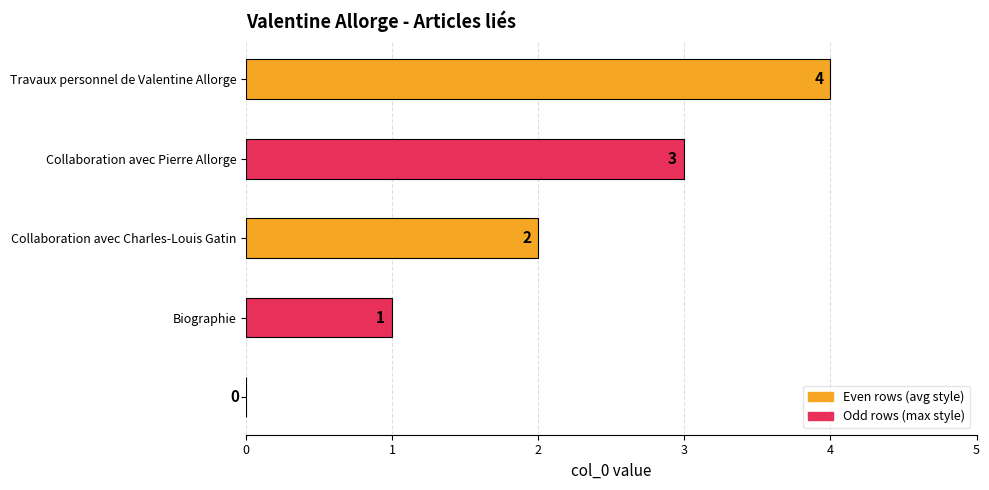

How many distinct data groups are displayed?

1